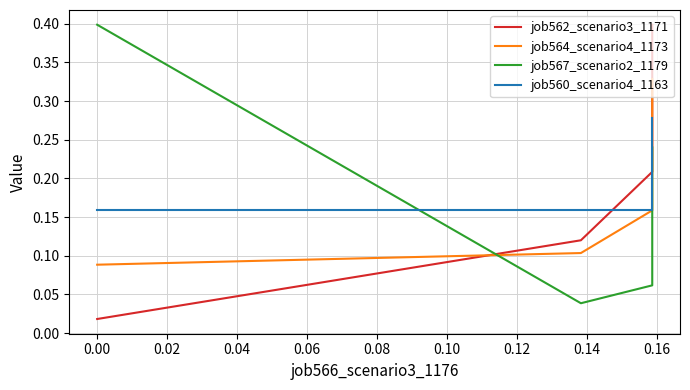

How many lines are shown in the chart?

4